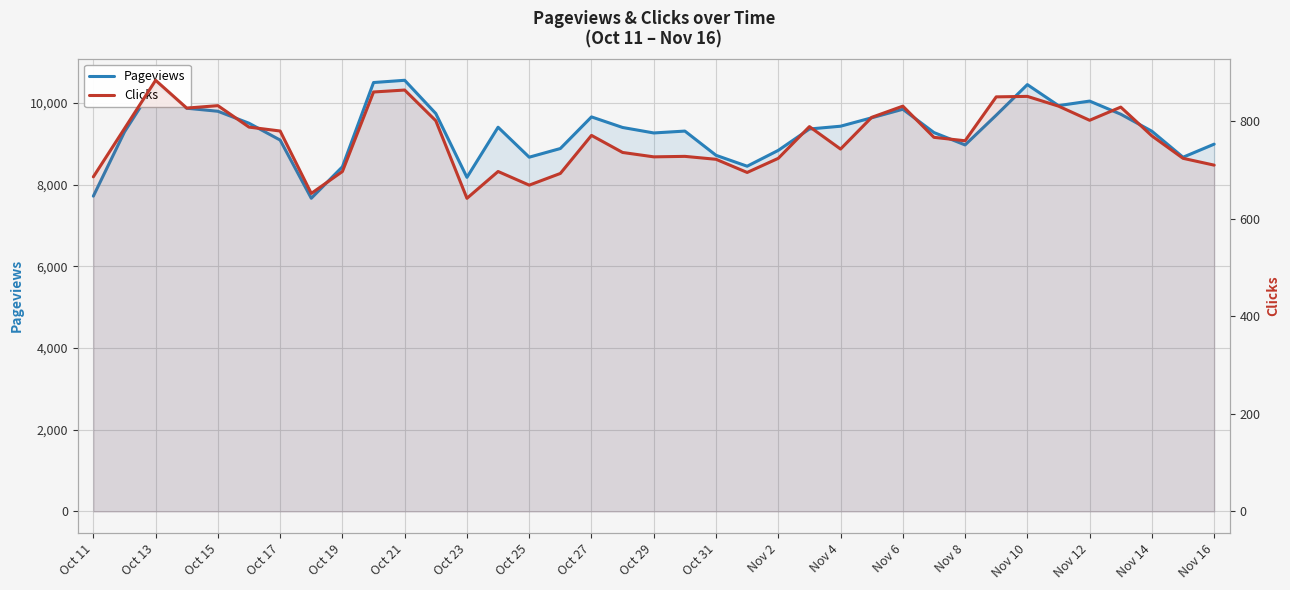

List the series in order of their peak value, highest first.

Pageviews, Clicks